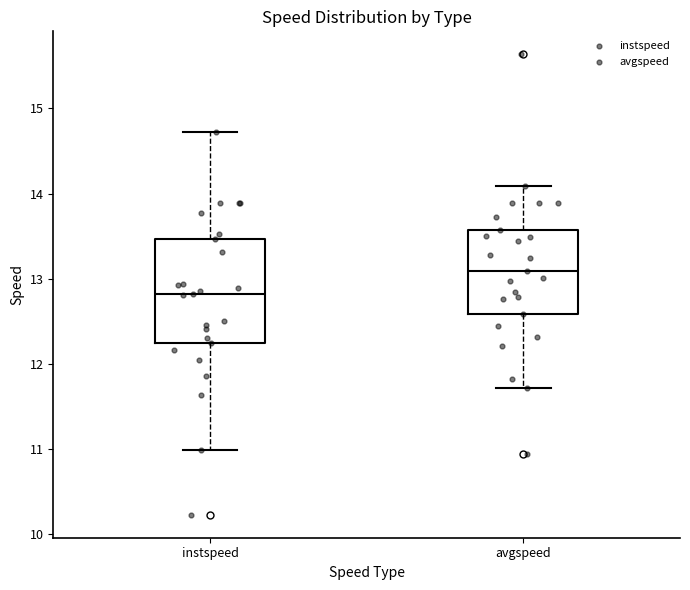

Where does the lower whisker of the box for instspeed end on the y-axis? The values are not printed on the chart, so give them approximately, as read against the axis.

11.0